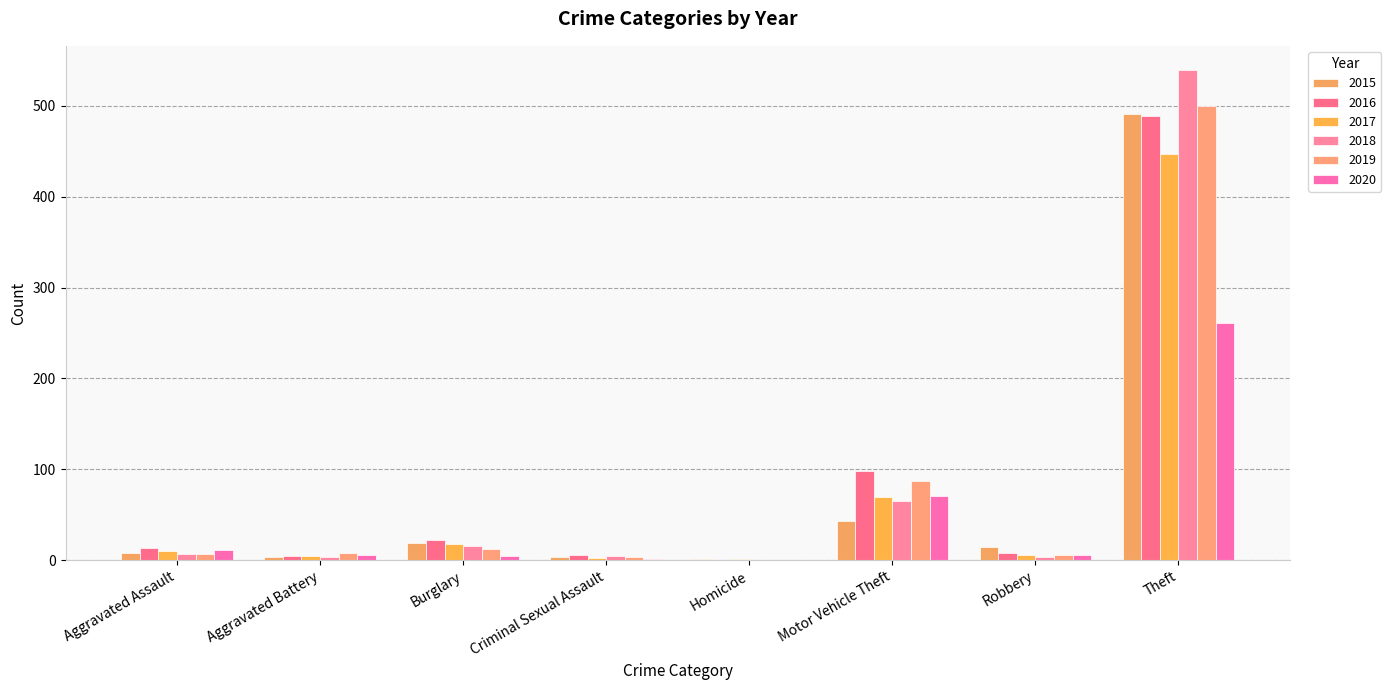

Read the 2017 value at Criminal Sexual Assault.

2